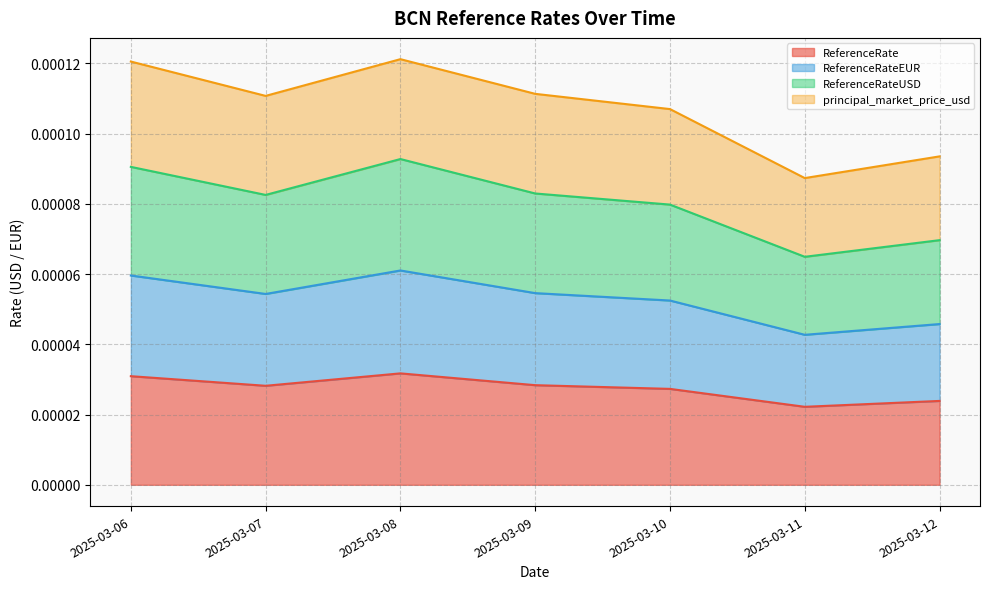

Which series has the largest total across all categories?

ReferenceRateUSD